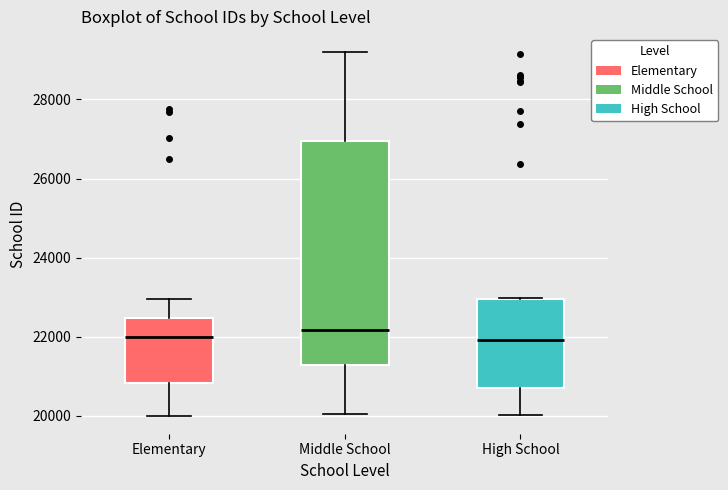

Reading left to right, transcribe this box plot: for each box, give where its median line is, the range the box spans, and where its two whiskers end, as read against the y-axis. The values are not printed on the chart, so give them approximately, as read against the axis.

Elementary: median 22000, box 20800 to 22400, whiskers 20000 to 23000
Middle School: median 22200, box 21200 to 27000, whiskers 20000 to 29200
High School: median 22000, box 20800 to 23000, whiskers 20000 to 23000